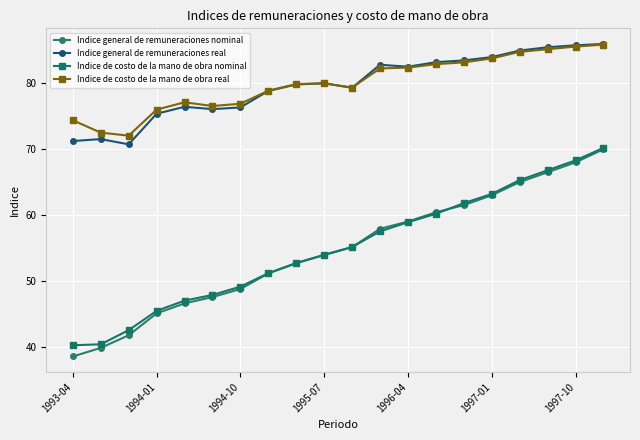

What are all the series names shown in the legend?

Indice general de remuneraciones nominal, Indice general de remuneraciones real, Indice de costo de la mano de obra nominal, Indice de costo de la mano de obra real